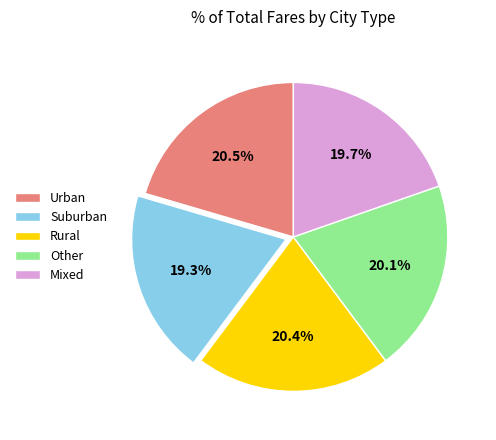

Do Urban and Rural together represent more than half of the pie?

No